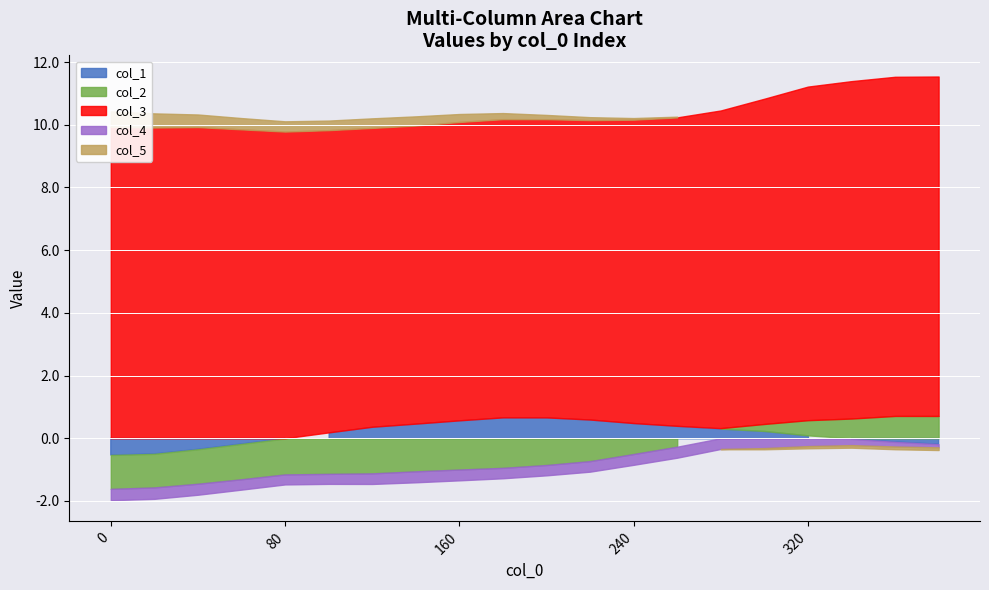

At which label does col_3 reach its peak?

380